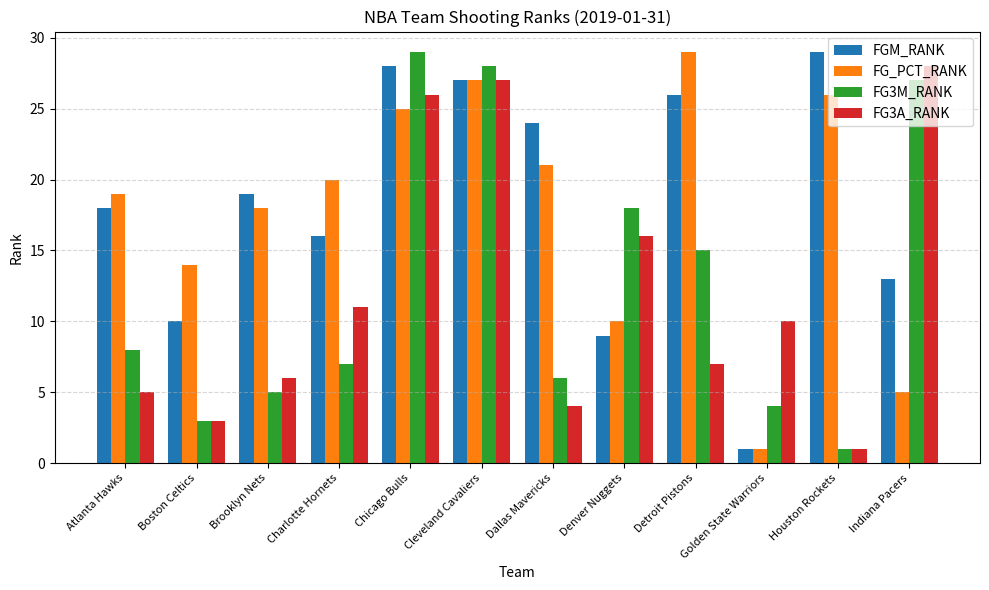

Reading left to right, extract all data points from this chart.

FGM_RANK: Atlanta Hawks=18	Boston Celtics=10	Brooklyn Nets=19	Charlotte Hornets=16	Chicago Bulls=28	Cleveland Cavaliers=27	Dallas Mavericks=24	Denver Nuggets=9	Detroit Pistons=26	Golden State Warriors=1	Houston Rockets=29	Indiana Pacers=13
FG_PCT_RANK: Atlanta Hawks=19	Boston Celtics=14	Brooklyn Nets=18	Charlotte Hornets=20	Chicago Bulls=25	Cleveland Cavaliers=27	Dallas Mavericks=21	Denver Nuggets=10	Detroit Pistons=29	Golden State Warriors=1	Houston Rockets=26	Indiana Pacers=5
FG3M_RANK: Atlanta Hawks=8	Boston Celtics=3	Brooklyn Nets=5	Charlotte Hornets=7	Chicago Bulls=29	Cleveland Cavaliers=28	Dallas Mavericks=6	Denver Nuggets=18	Detroit Pistons=15	Golden State Warriors=4	Houston Rockets=1	Indiana Pacers=27
FG3A_RANK: Atlanta Hawks=5	Boston Celtics=3	Brooklyn Nets=6	Charlotte Hornets=11	Chicago Bulls=26	Cleveland Cavaliers=27	Dallas Mavericks=4	Denver Nuggets=16	Detroit Pistons=7	Golden State Warriors=10	Houston Rockets=1	Indiana Pacers=28